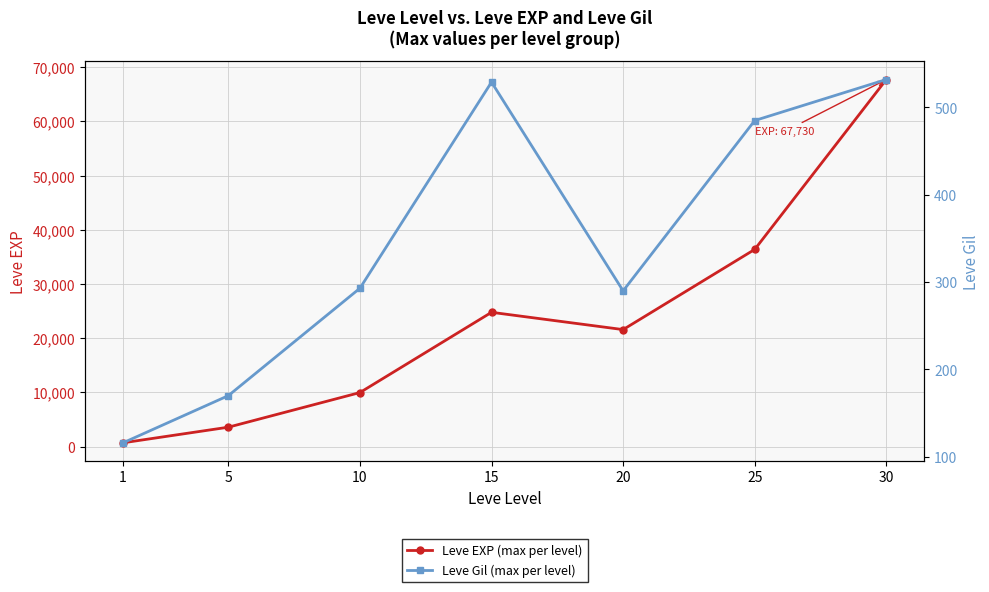

Is it true that Leve EXP (max per level) equals 7195 at 20?

False